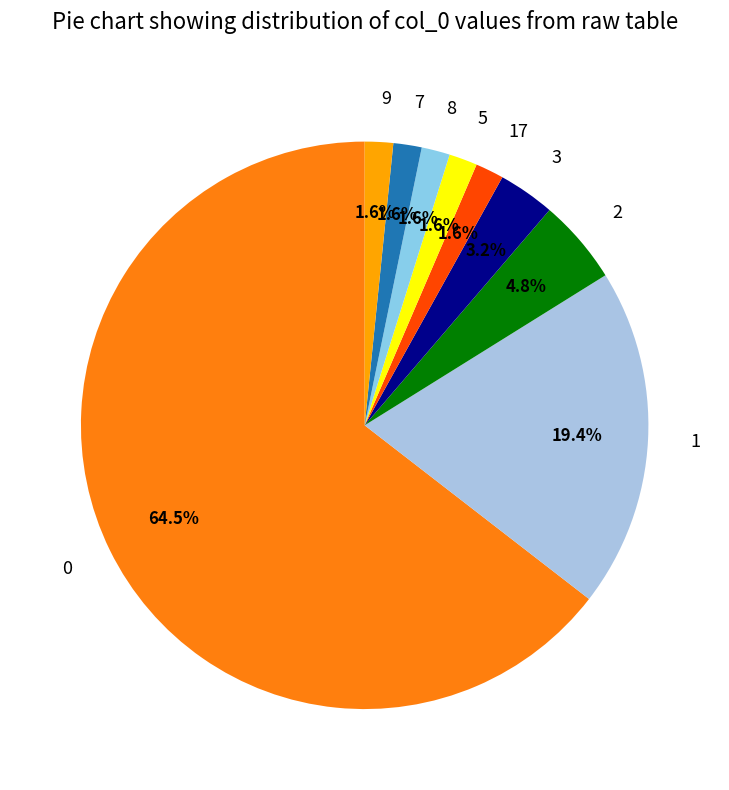

Approximately how many times larger is the value at 17 compared to 7?

1.0